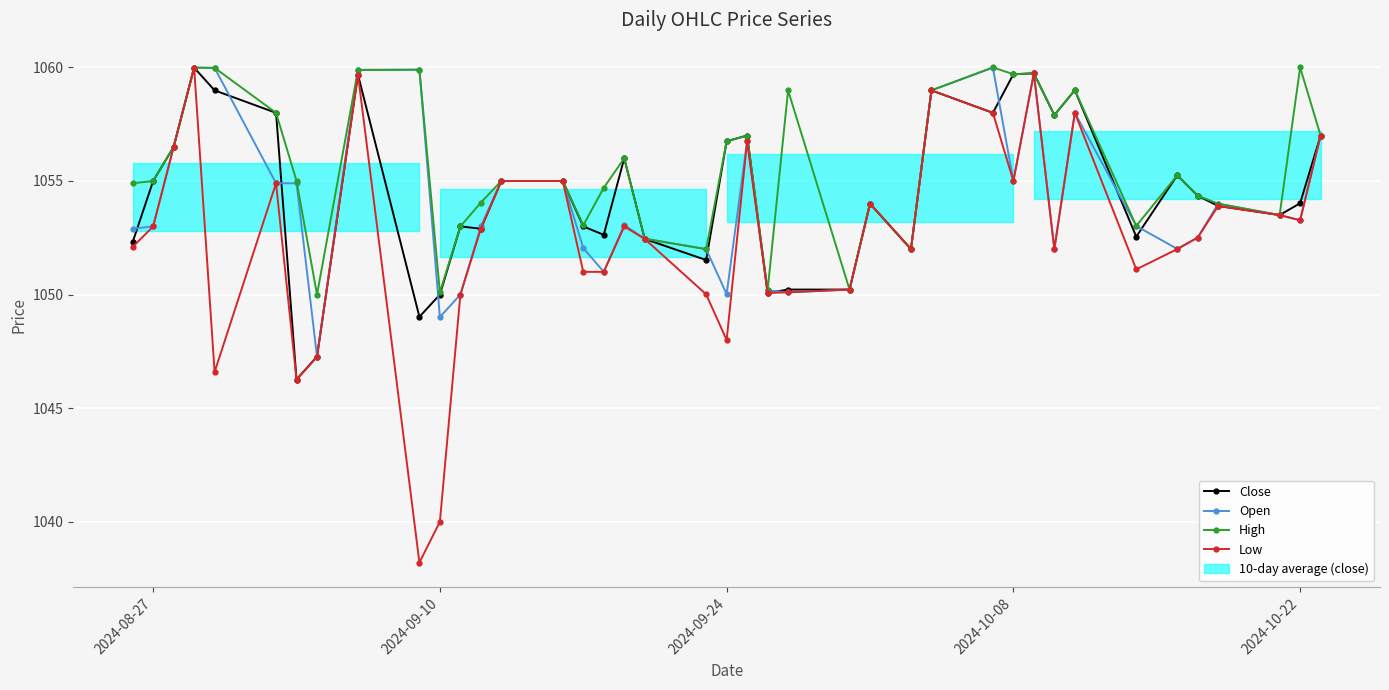

List the series in order of their peak value, highest first.

High, Close, Open, Low